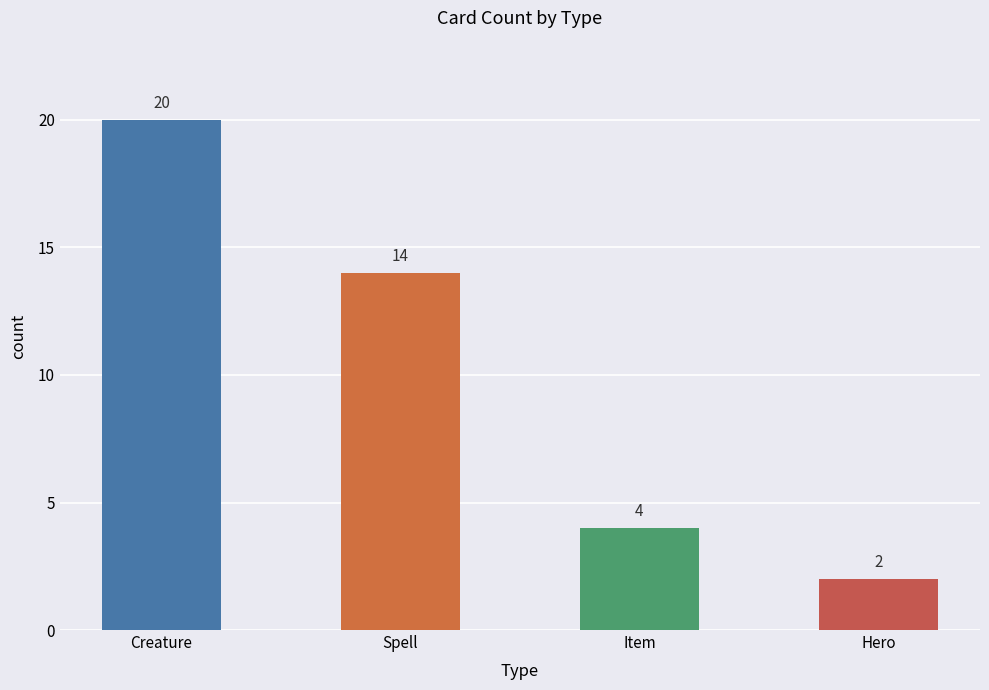

Where does the data first go above 14?

Creature